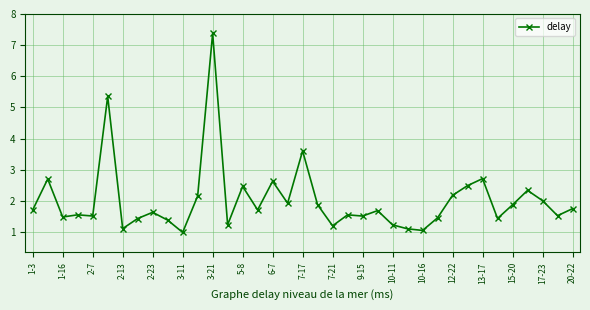

True or false: the data has more than 2 interior local peaks.

True